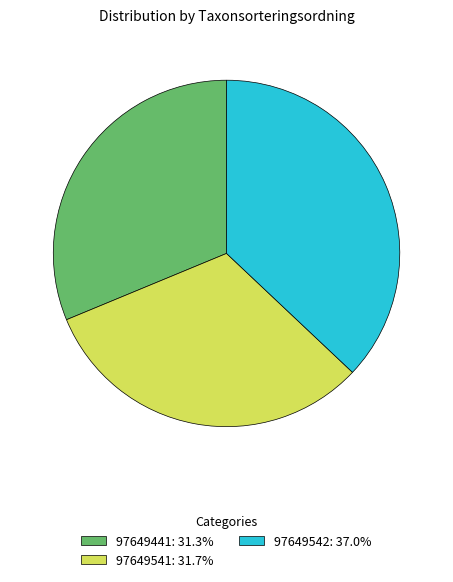

How many segments does this pie chart have?

3